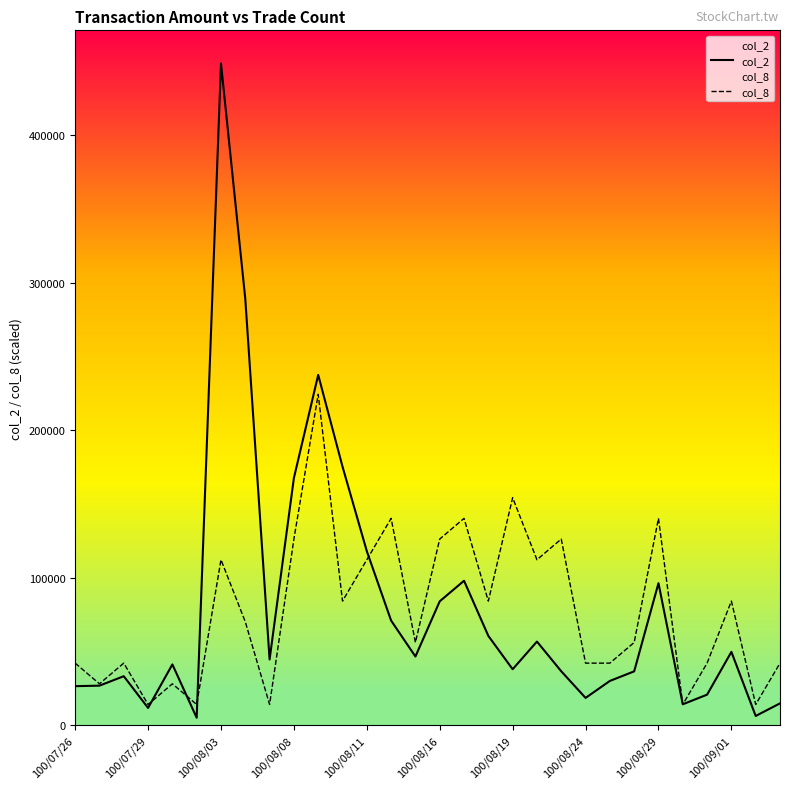

What is the sum of all col_2 values?

2403340.0